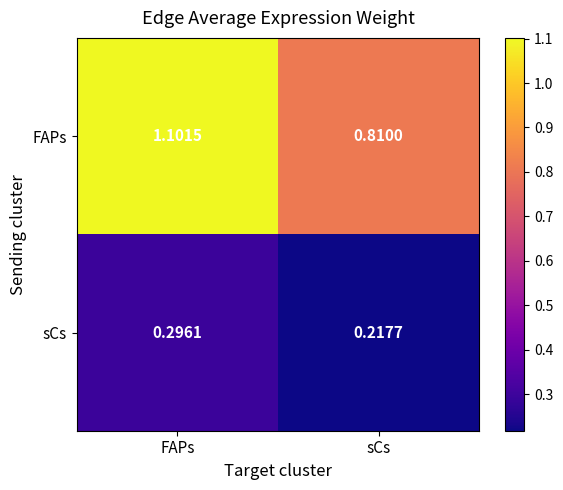

Which series has the largest range (max minus min)?

FAPs